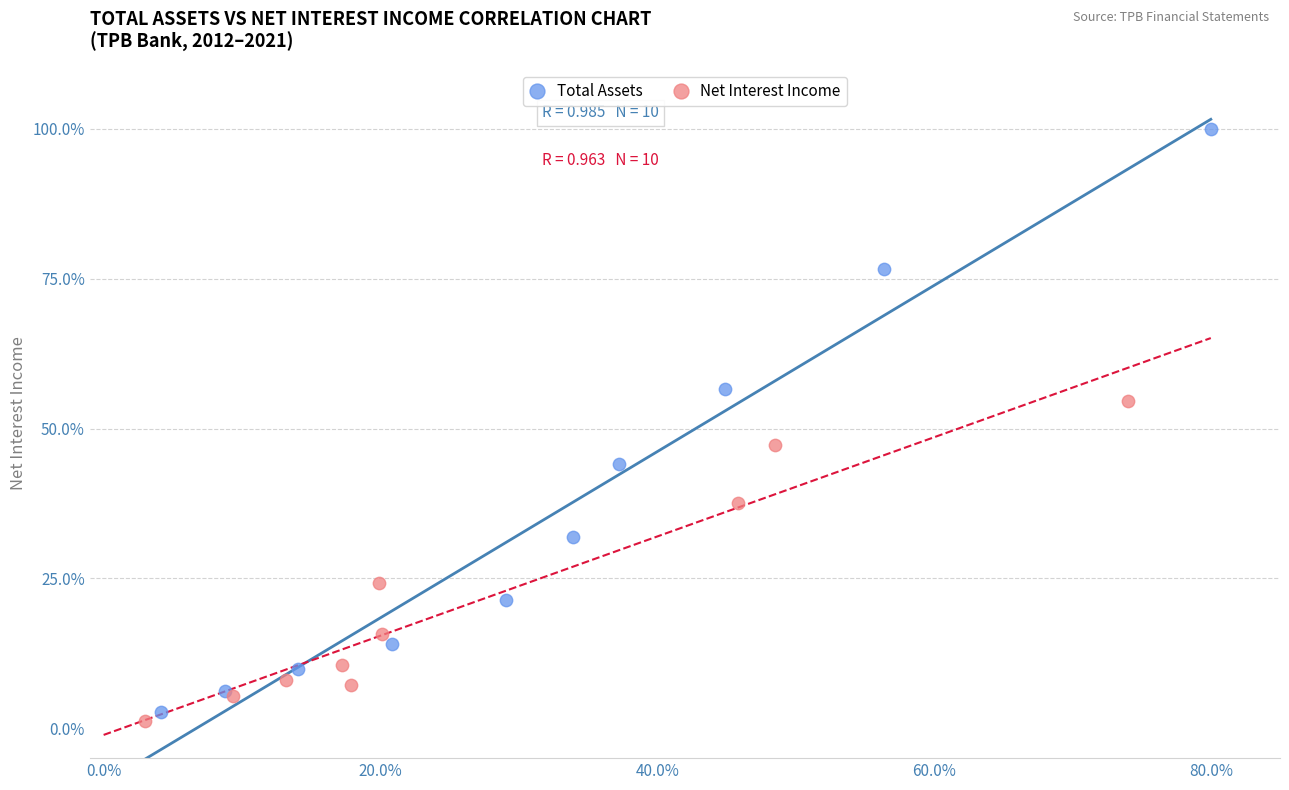

Which series contains the lowest Y value?

Net Interest Income